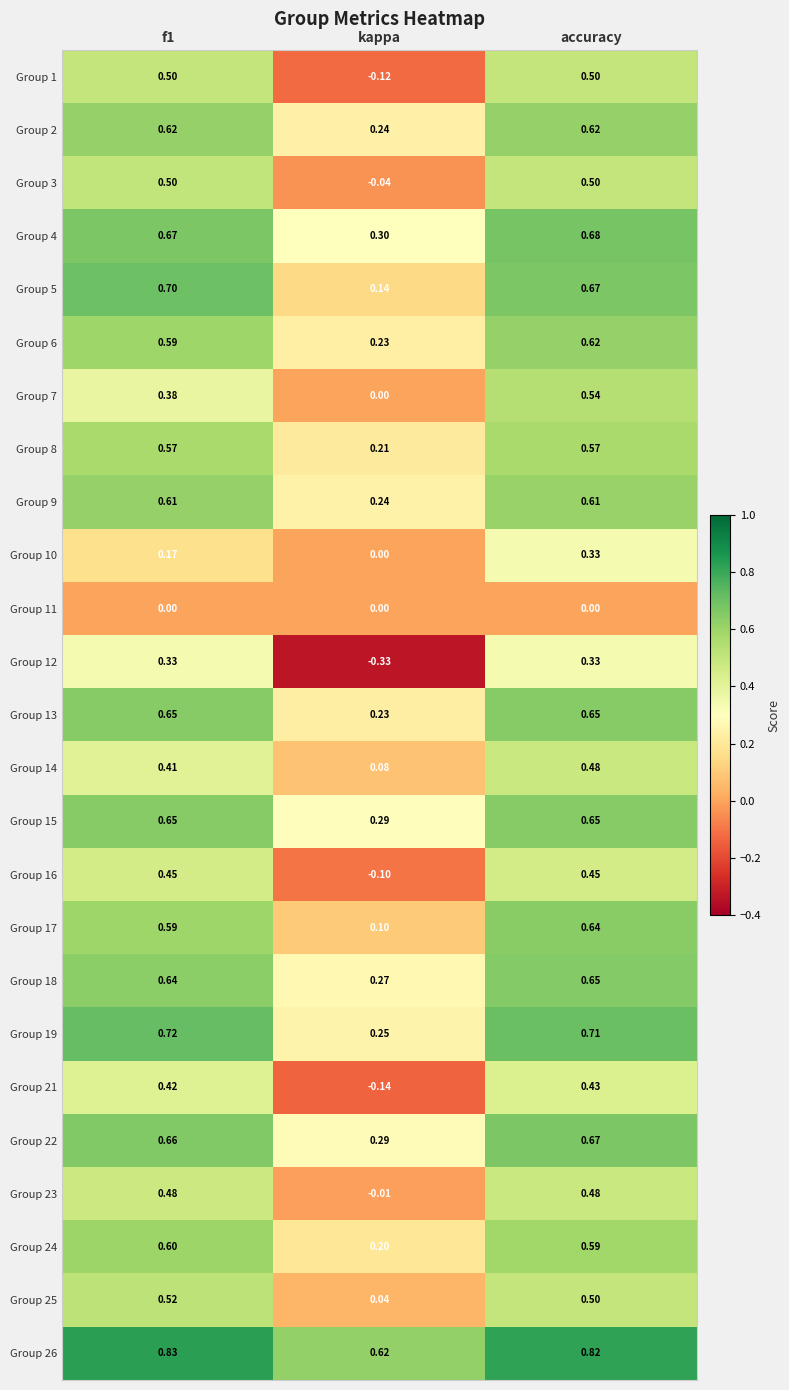

Where is Group 1 nearest to the value 0?

kappa